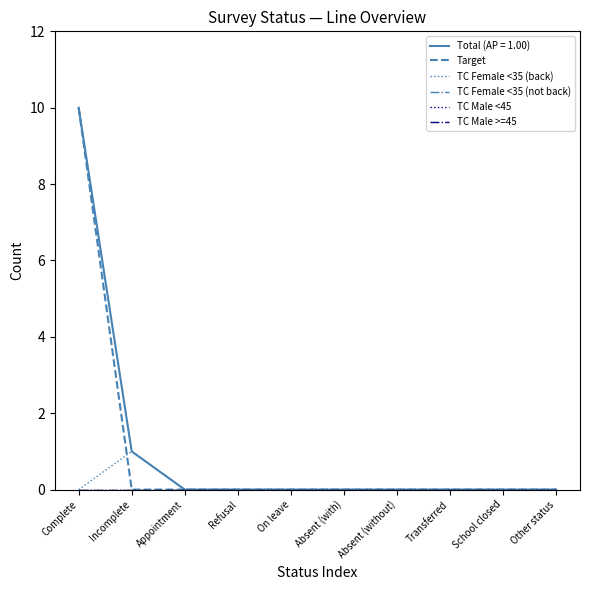

Is this an area chart (filled region under the line)?

No